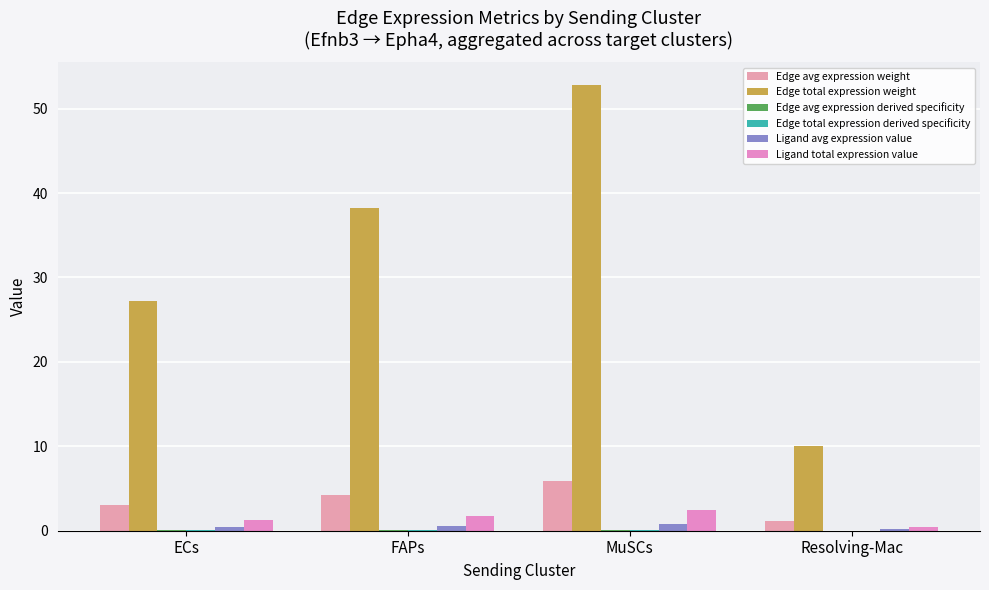

How many categories are shown in the chart?

4